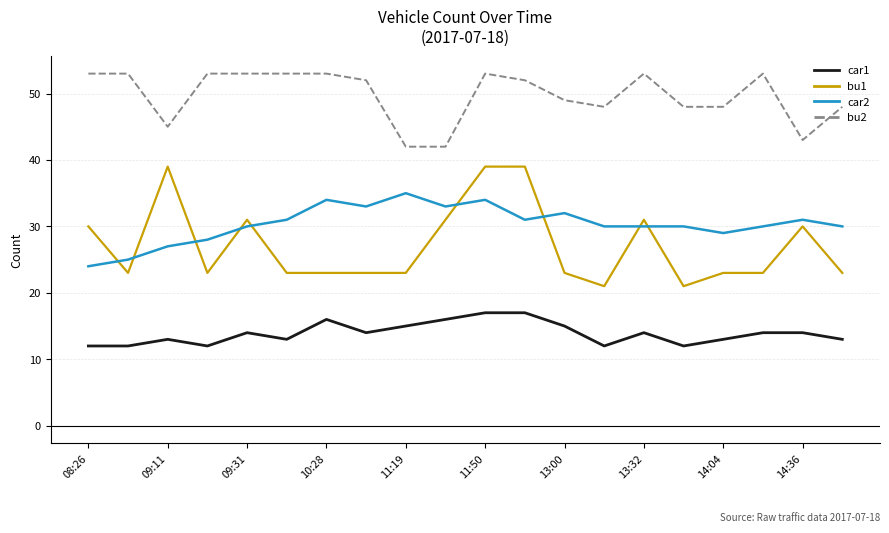

Which series has the largest total across all categories?

bu2